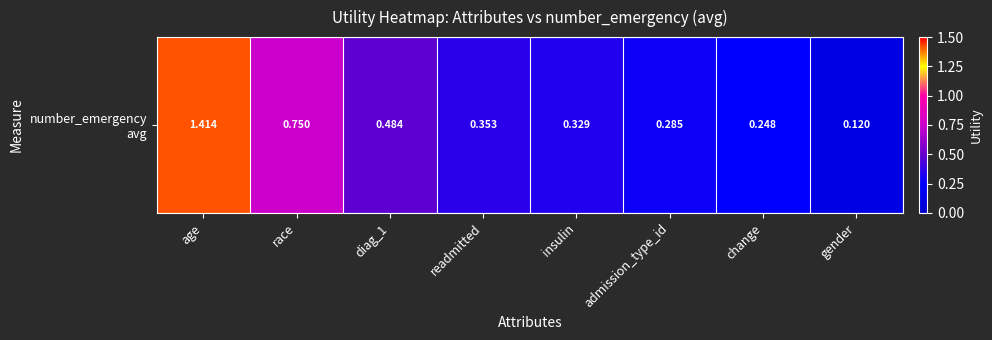

What is the minimum value shown in the chart?

0.1